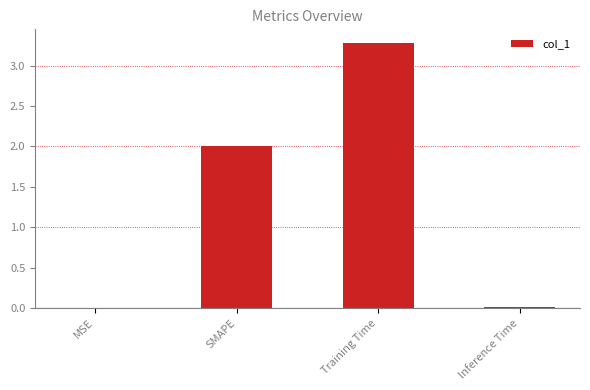

Are the bars grouped side by side (vs. stacked)?

No